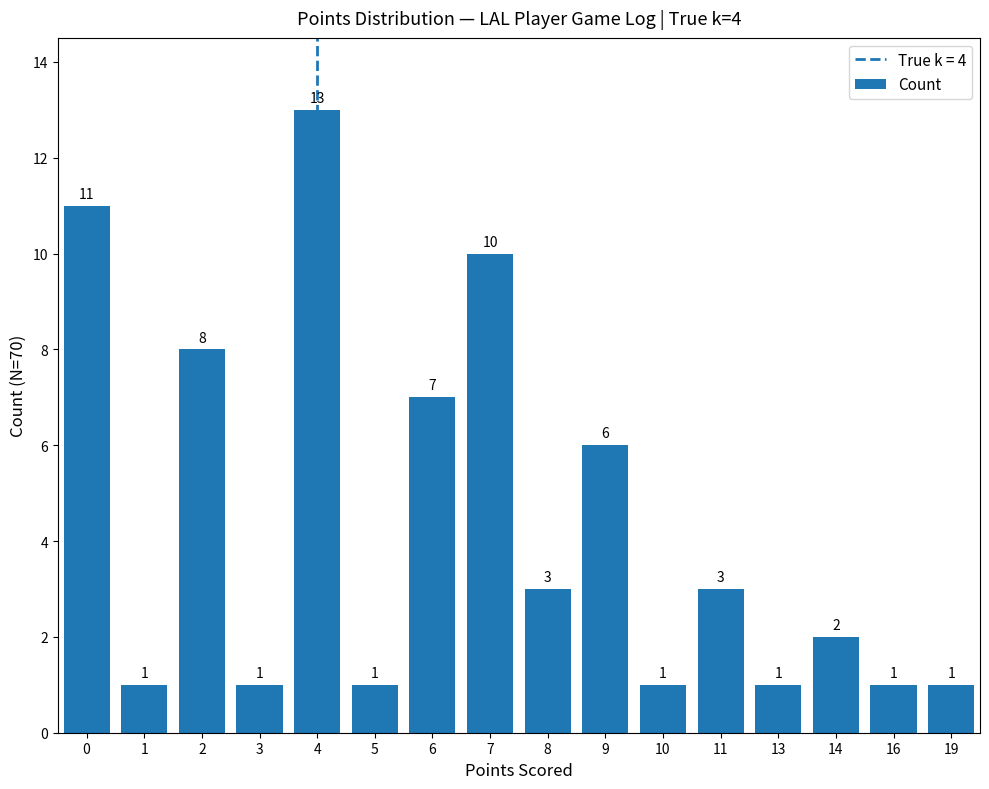

Which category has the highest value across all series?

4